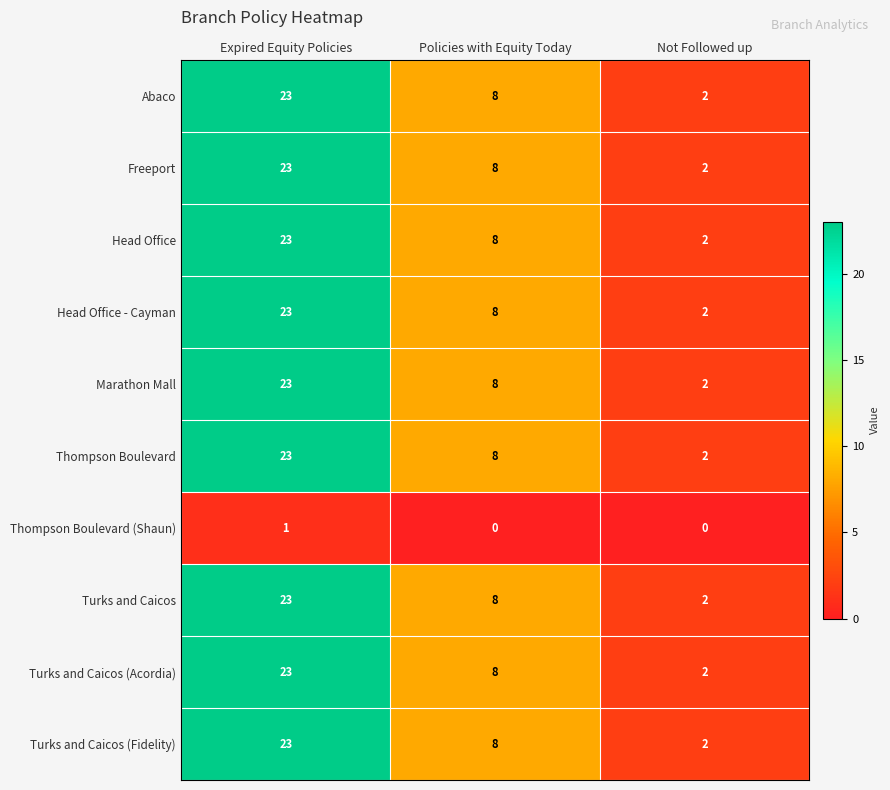

What is the difference between the Head Office - Cayman values at Expired Equity Policies and Policies with Equity Today?

15